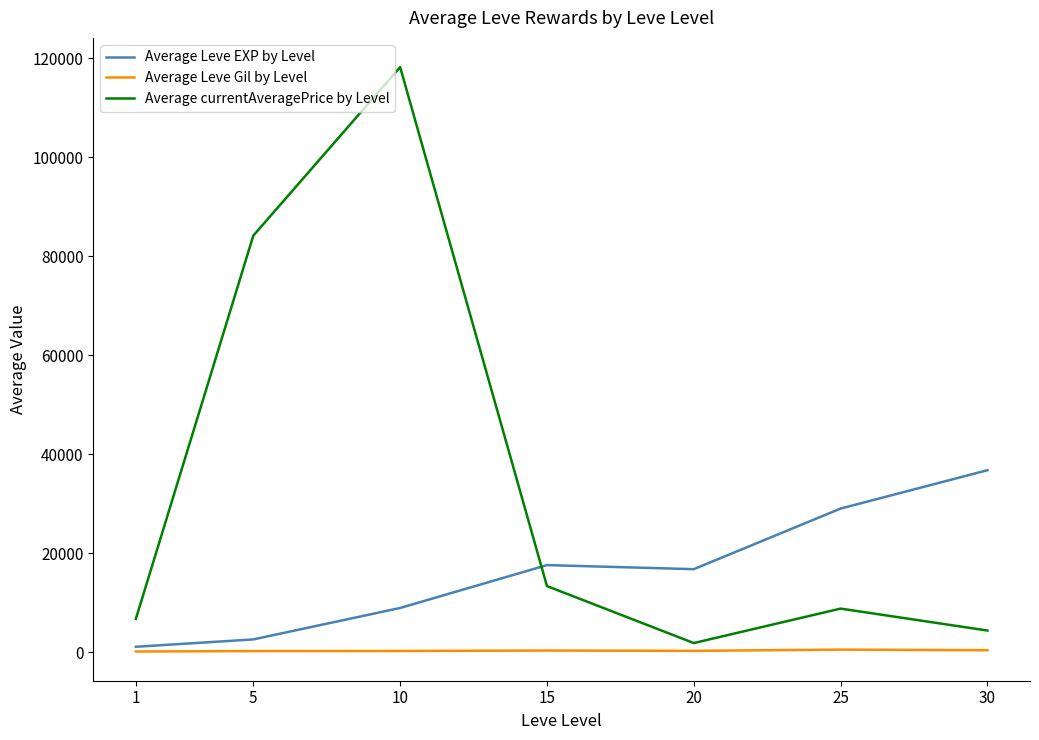

How many values in the Average currentAveragePrice by Level series are below 8782?

3